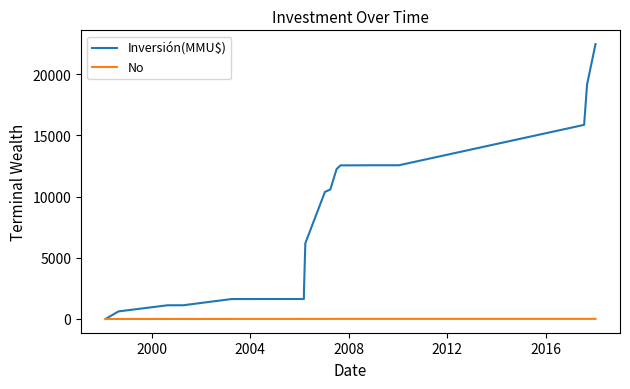

What are all the series names shown in the legend?

Inversión(MMU$), No